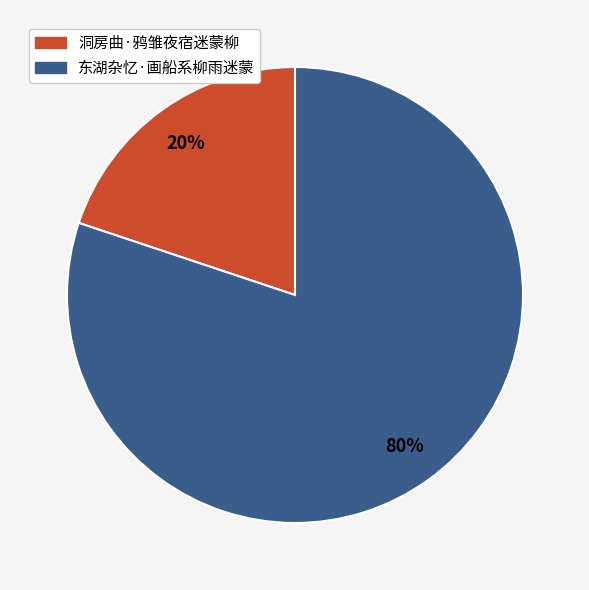

Combined, do 东湖杂忆·画船系柳雨迷蒙 and 洞房曲·鸦雏夜宿迷蒙柳 account for over 50%?

Yes